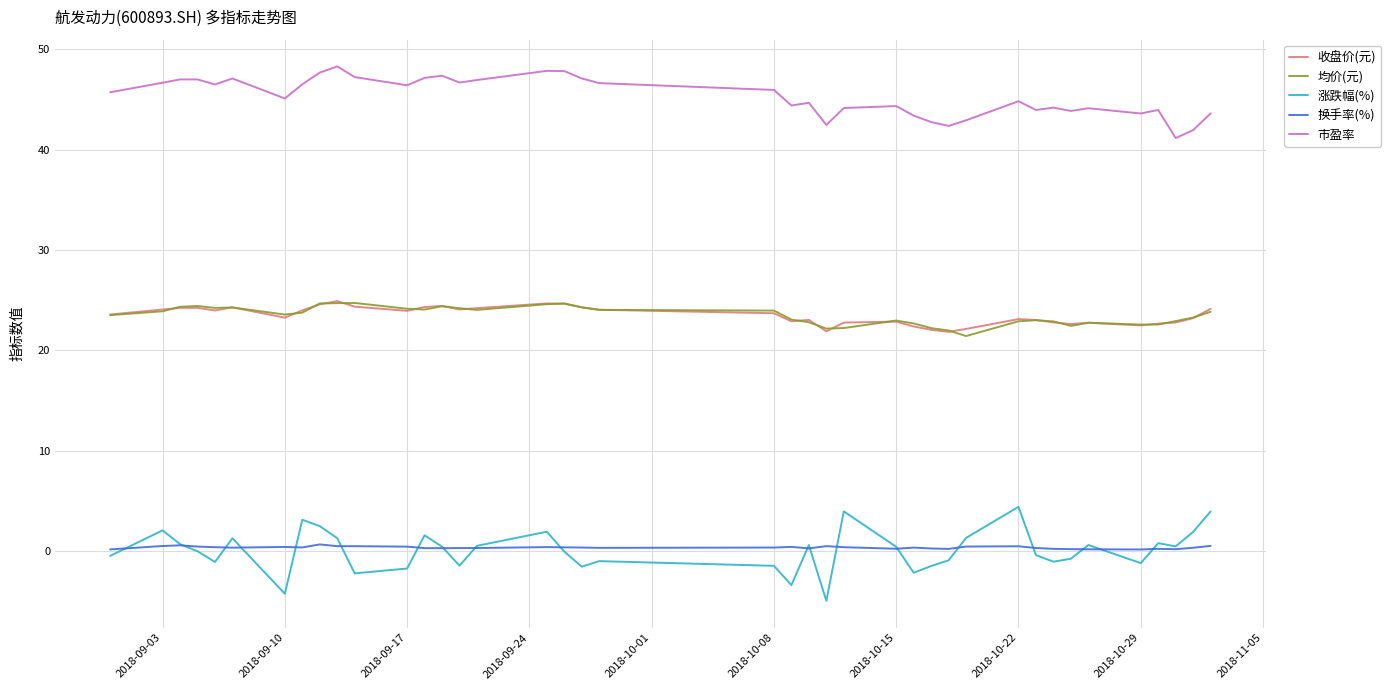

How many lines are shown in the chart?

5